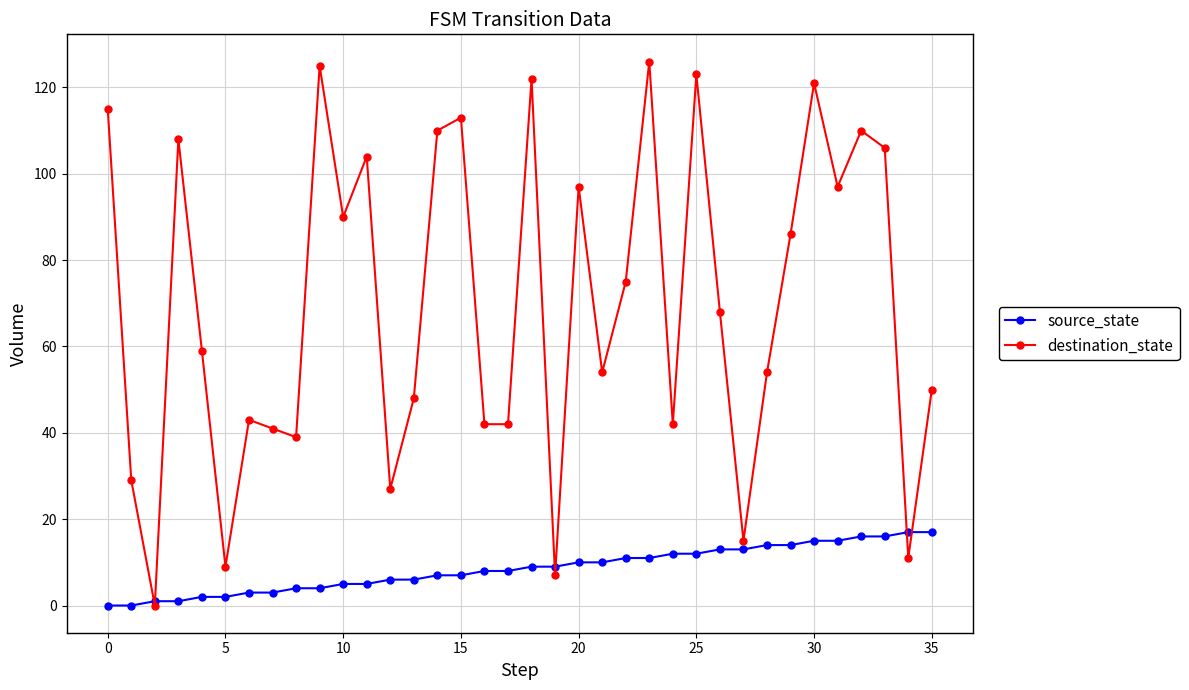

In destination_state, how many points are higher than both neighbors (excluding endpoints)?

11